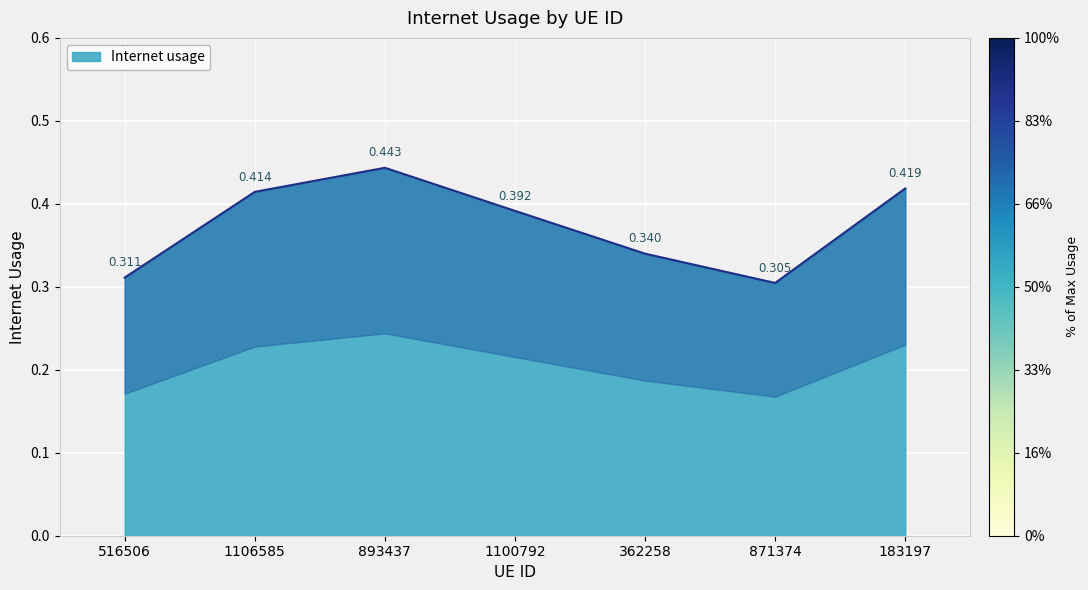

What is the label of the 7th point from the right?

516506